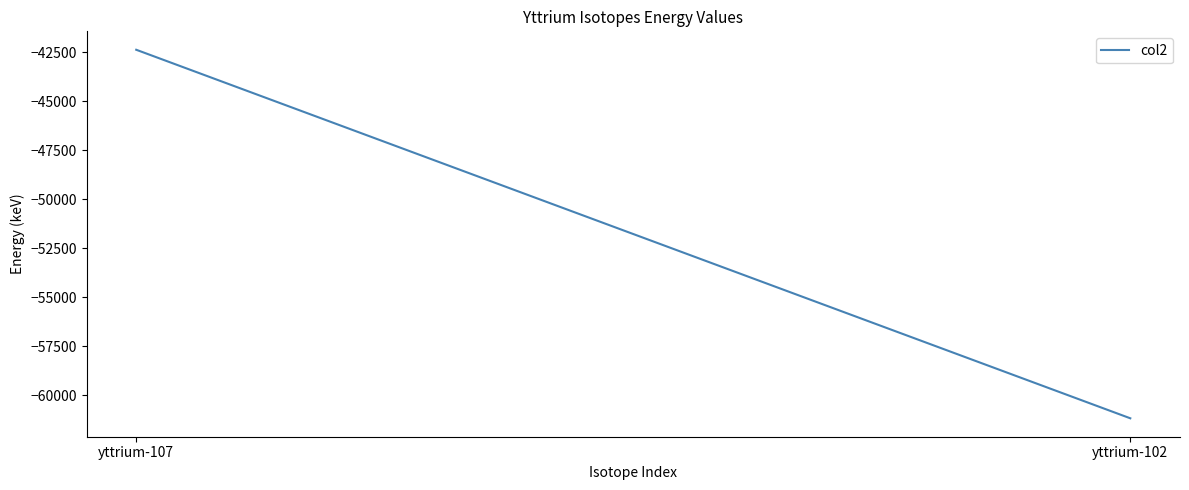

What is the change in value from yttrium-107 to yttrium-102?

-18809.2